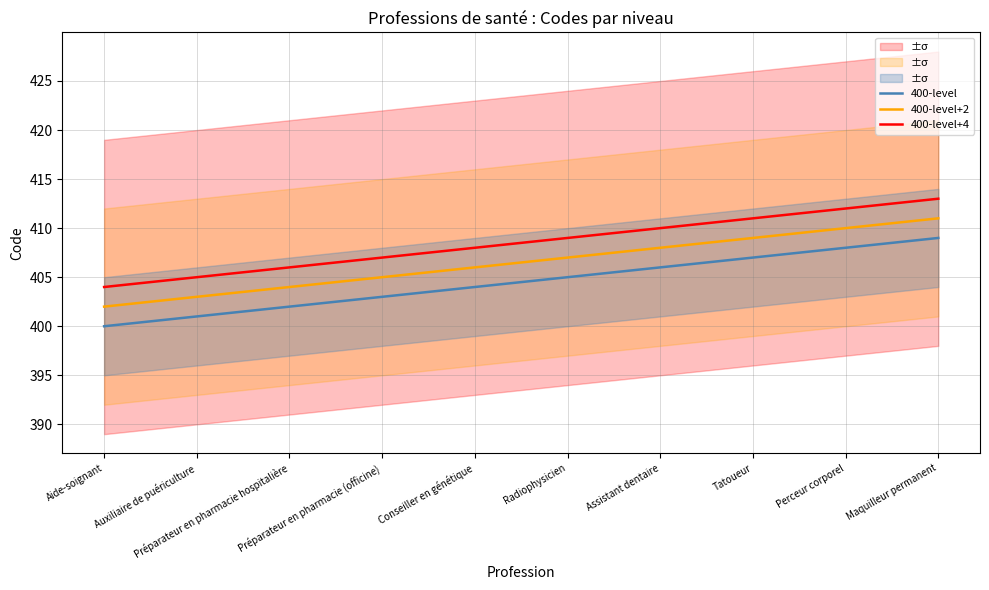

True or false: 400-level+4 and 400-level+2 cross at least once.

False